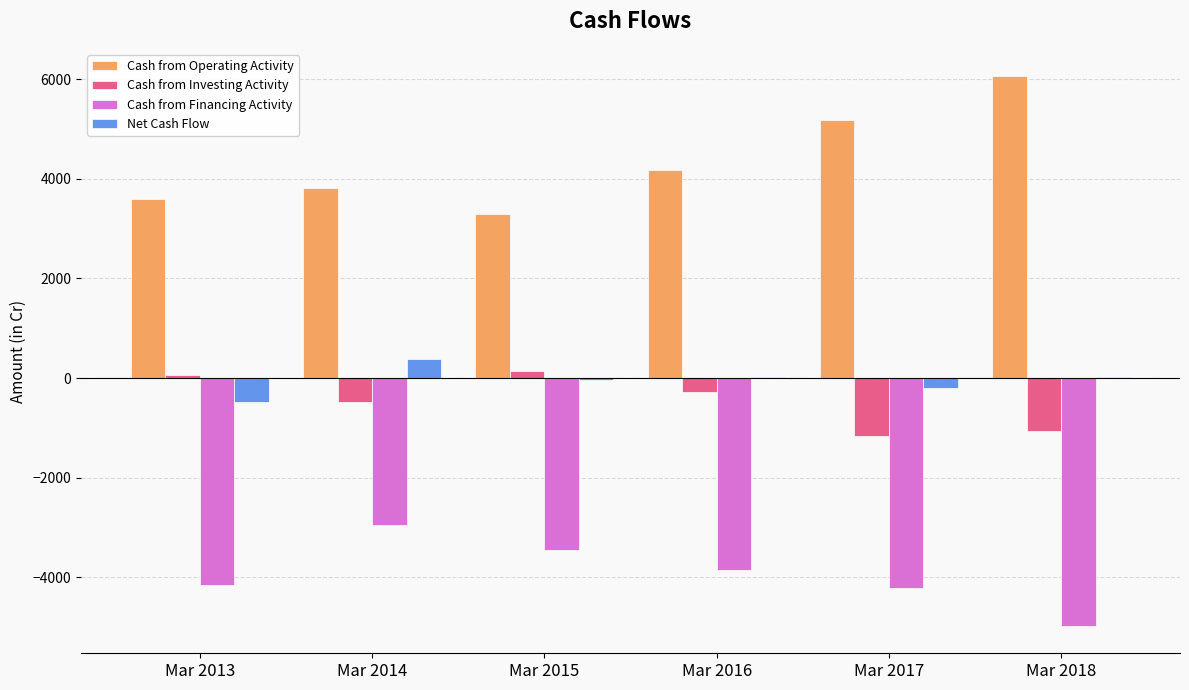

Read the Cash from Financing Activity value at Mar 2014, to the nearest 50.

-2950